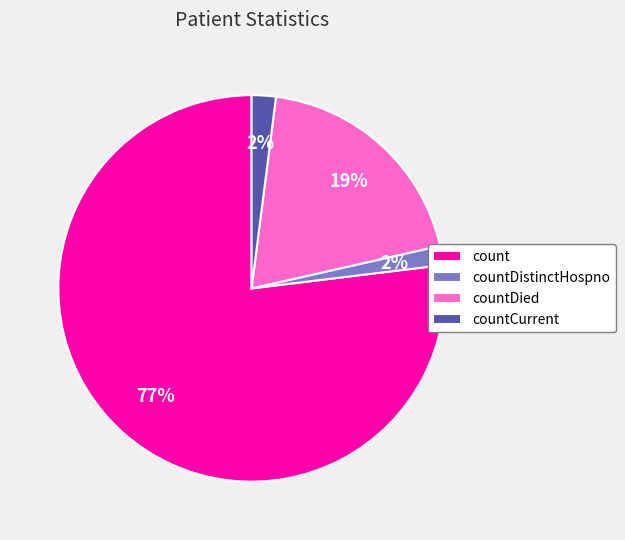

How many slices are in this pie chart?

4